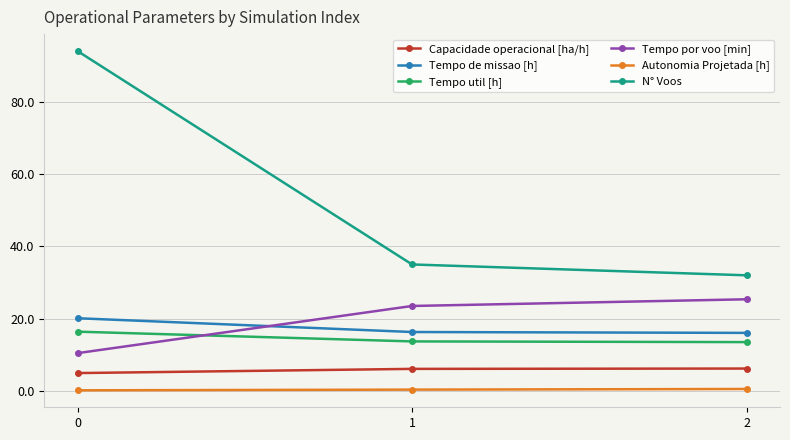

What is the value of the Capacidade operacional [ha/h] point at the 3rd from the left?

6.2